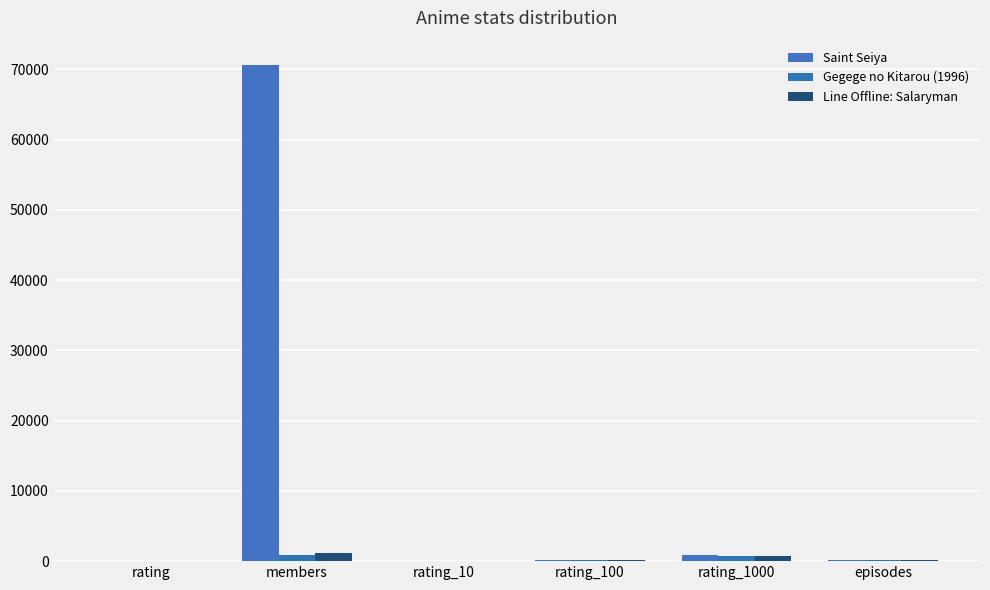

Count the number of data series in this chart.

3